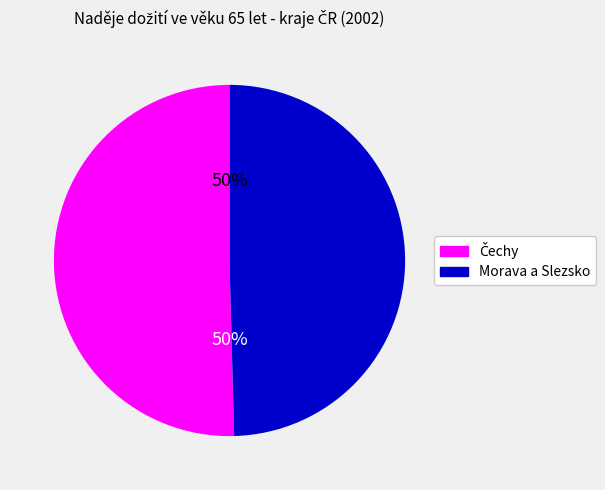

To the nearest percent, what is the average slice percentage?

50%